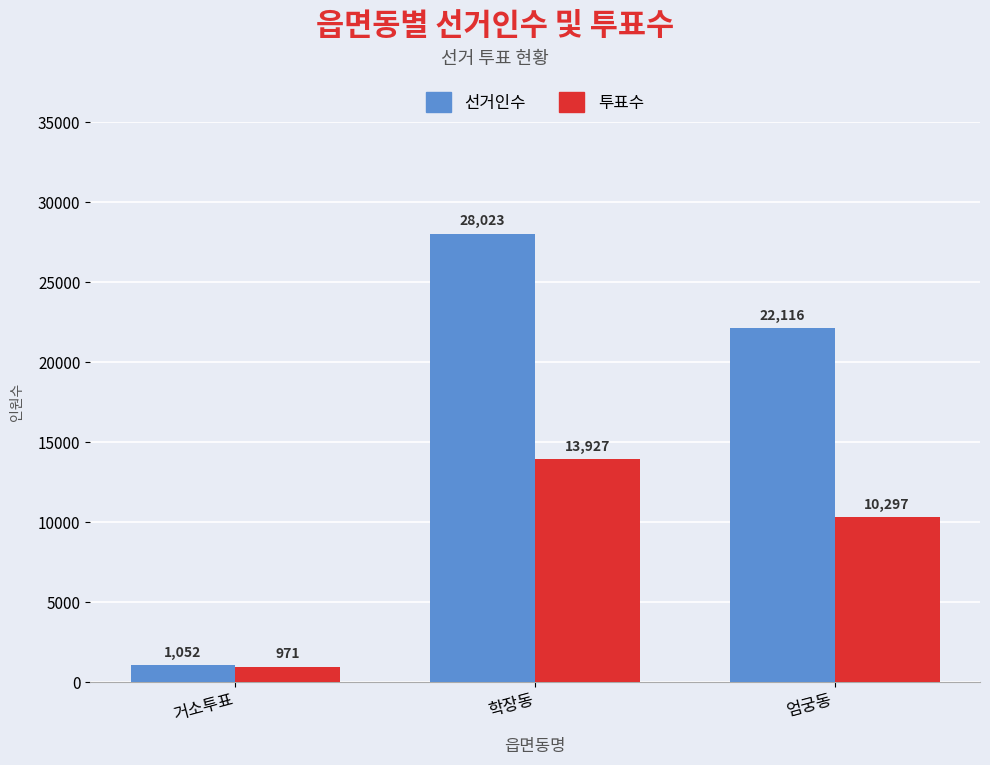

What is the label of the 1st bar from the right?

엄궁동